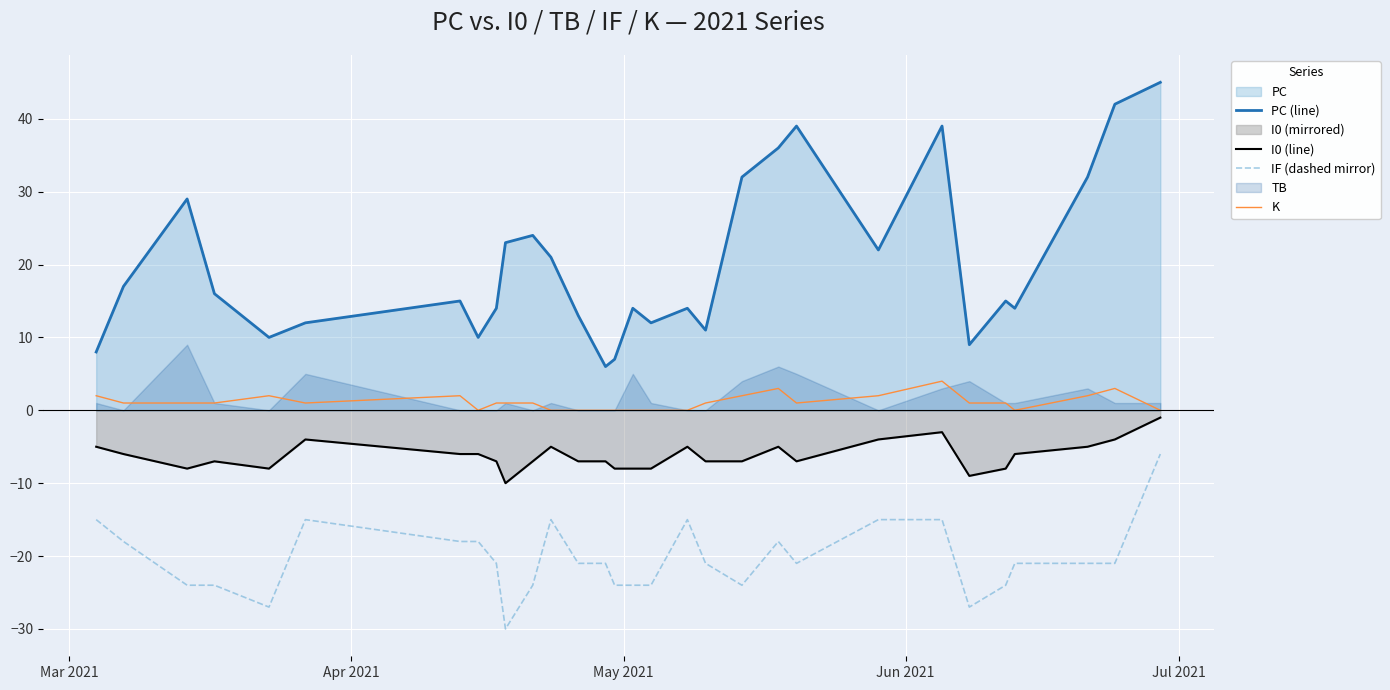

True or false: K and IF (dashed mirror) cross at least once.

False